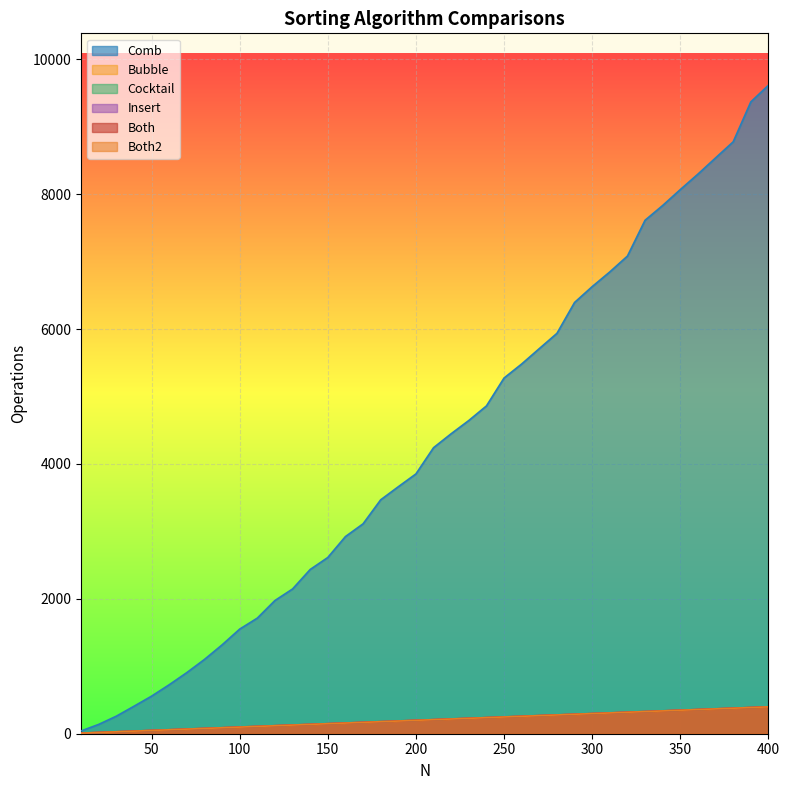

How many values in the Cocktail series exceed 208?

19